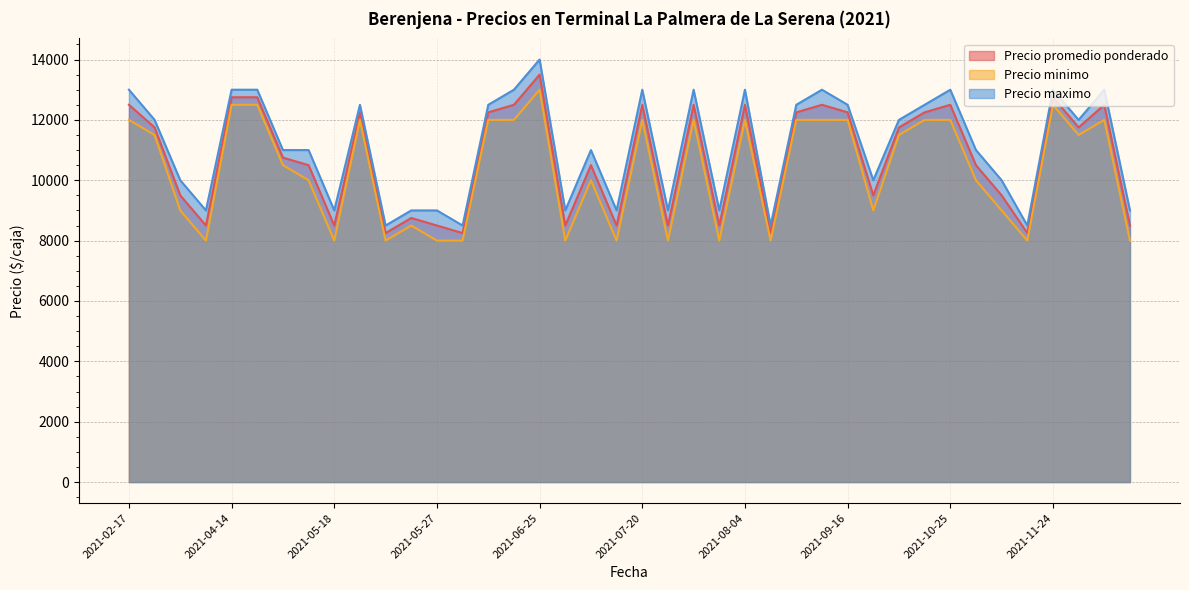

Which series changed the most between 2021-04-07 and 2021-12-22?

Precio promedio ponderado